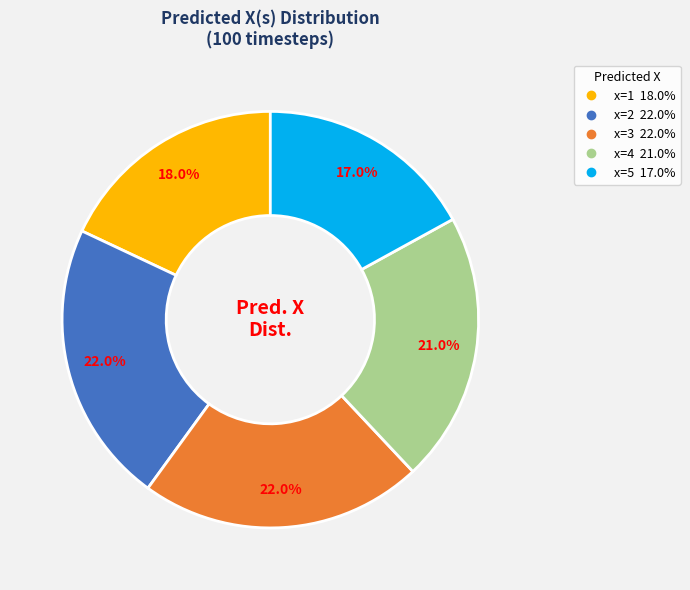

Count the number of slices in the pie.

5